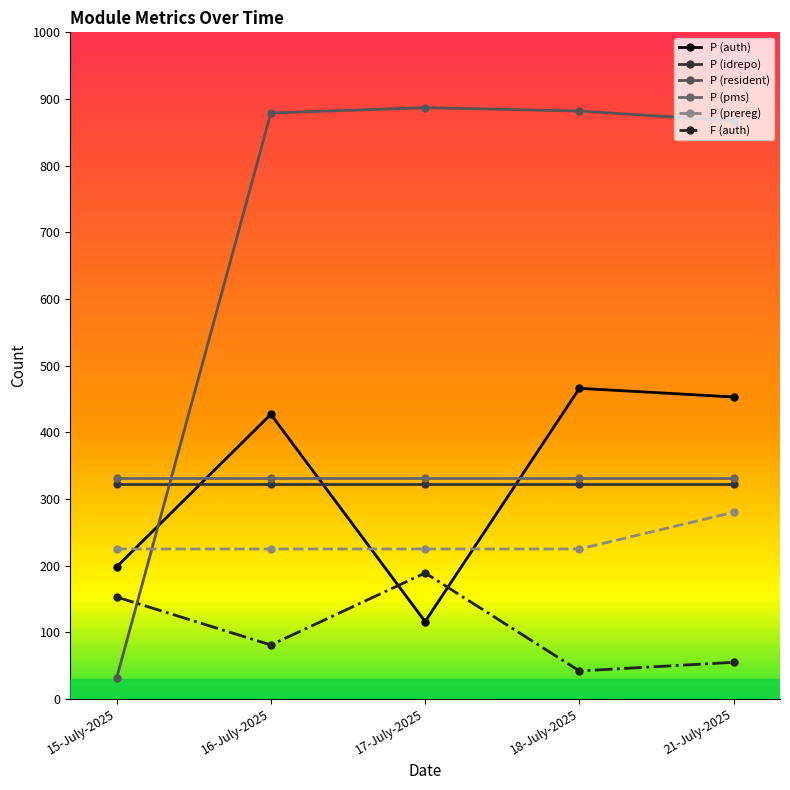

True or false: P (resident) and P (prereg) intersect in this chart.

True